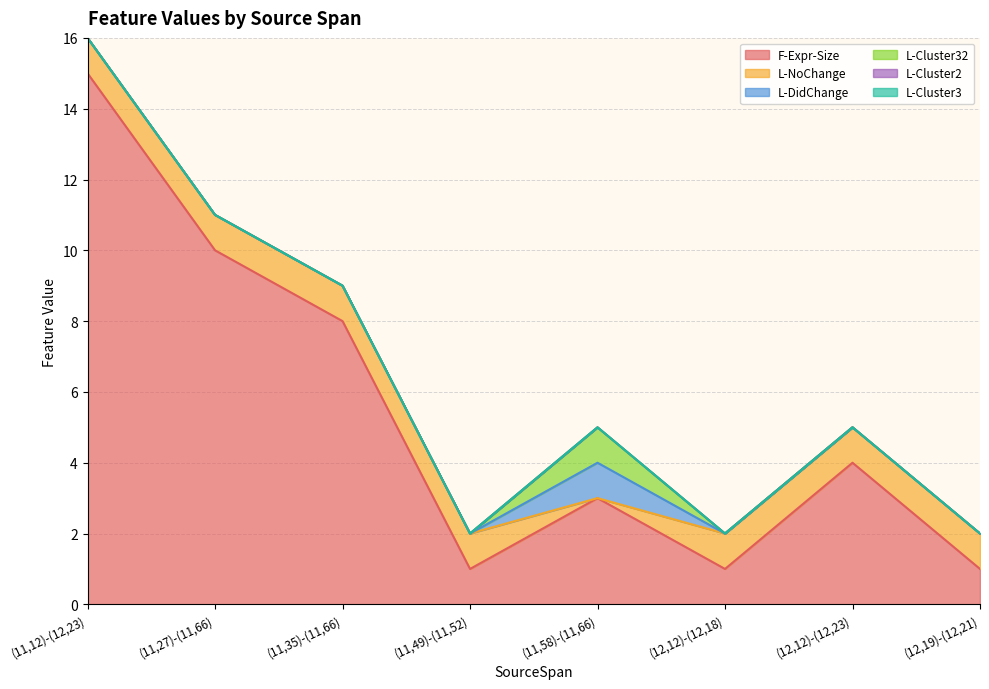

Reading left to right, what are all the values shown in this chart?

F-Expr-Size: (11,12)-(12,23)=15	(11,27)-(11,66)=10	(11,35)-(11,66)=8	(11,49)-(11,52)=1	(11,58)-(11,66)=3	(12,12)-(12,18)=1	(12,12)-(12,23)=4	(12,19)-(12,21)=1
L-NoChange: (11,12)-(12,23)=1	(11,27)-(11,66)=1	(11,35)-(11,66)=1	(11,49)-(11,52)=1	(11,58)-(11,66)=0	(12,12)-(12,18)=1	(12,12)-(12,23)=1	(12,19)-(12,21)=1
L-DidChange: (11,12)-(12,23)=0	(11,27)-(11,66)=0	(11,35)-(11,66)=0	(11,49)-(11,52)=0	(11,58)-(11,66)=1	(12,12)-(12,18)=0	(12,12)-(12,23)=0	(12,19)-(12,21)=0
L-Cluster32: (11,12)-(12,23)=0	(11,27)-(11,66)=0	(11,35)-(11,66)=0	(11,49)-(11,52)=0	(11,58)-(11,66)=1	(12,12)-(12,18)=0	(12,12)-(12,23)=0	(12,19)-(12,21)=0
L-Cluster2: (11,12)-(12,23)=0	(11,27)-(11,66)=0	(11,35)-(11,66)=0	(11,49)-(11,52)=0	(11,58)-(11,66)=0	(12,12)-(12,18)=0	(12,12)-(12,23)=0	(12,19)-(12,21)=0
L-Cluster3: (11,12)-(12,23)=0	(11,27)-(11,66)=0	(11,35)-(11,66)=0	(11,49)-(11,52)=0	(11,58)-(11,66)=0	(12,12)-(12,18)=0	(12,12)-(12,23)=0	(12,19)-(12,21)=0